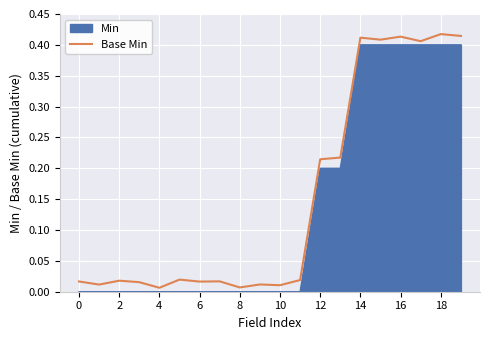

Which series has the largest range (max minus min)?

Base Min